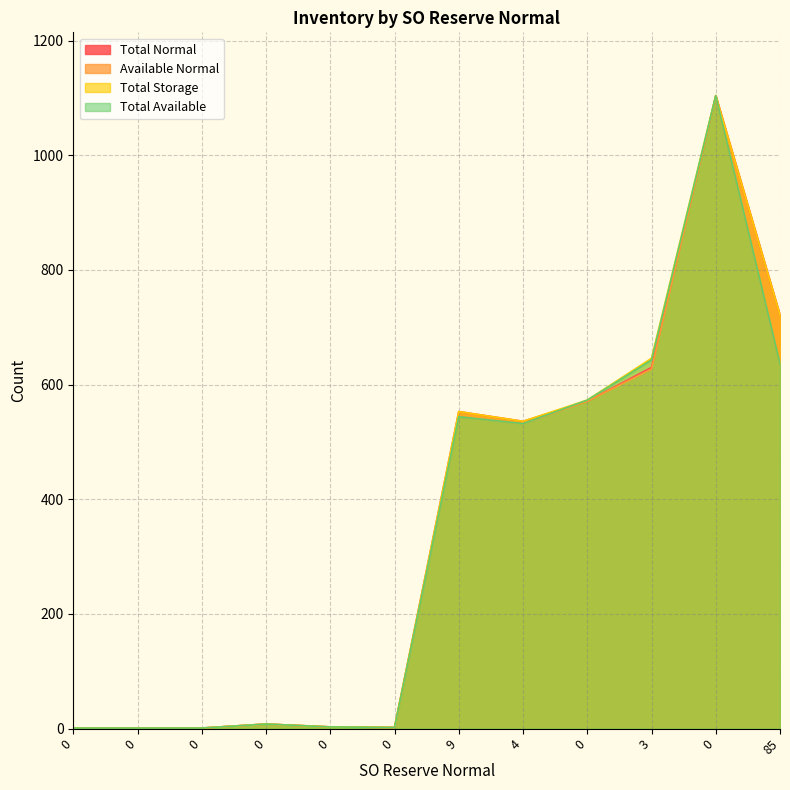

What is the highest value of the Total Storage series?

1104